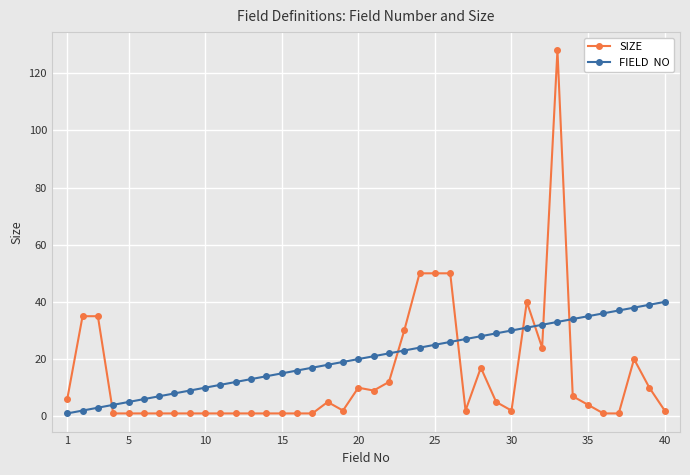

What is the maximum value shown in the chart?

128